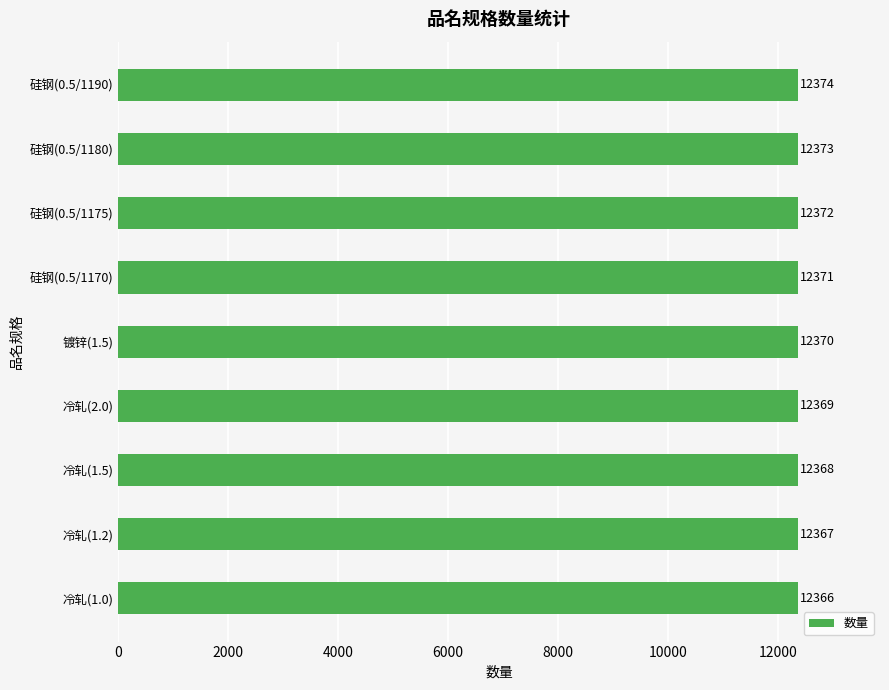

At which label is the value closest to 12370?

镀锌(1.5)